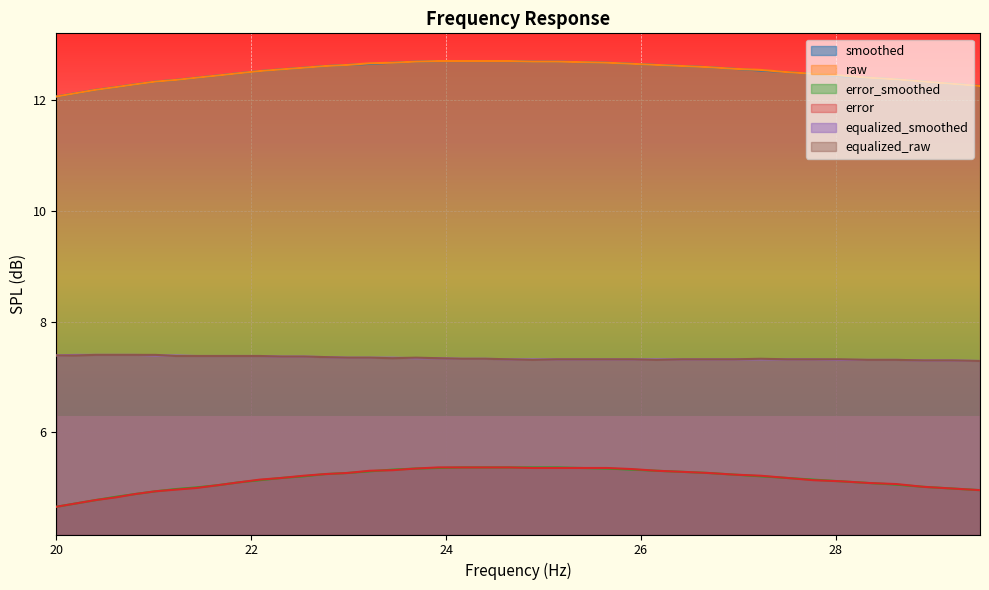

What is the value of the smoothed point at the 40th from the left?

12.2